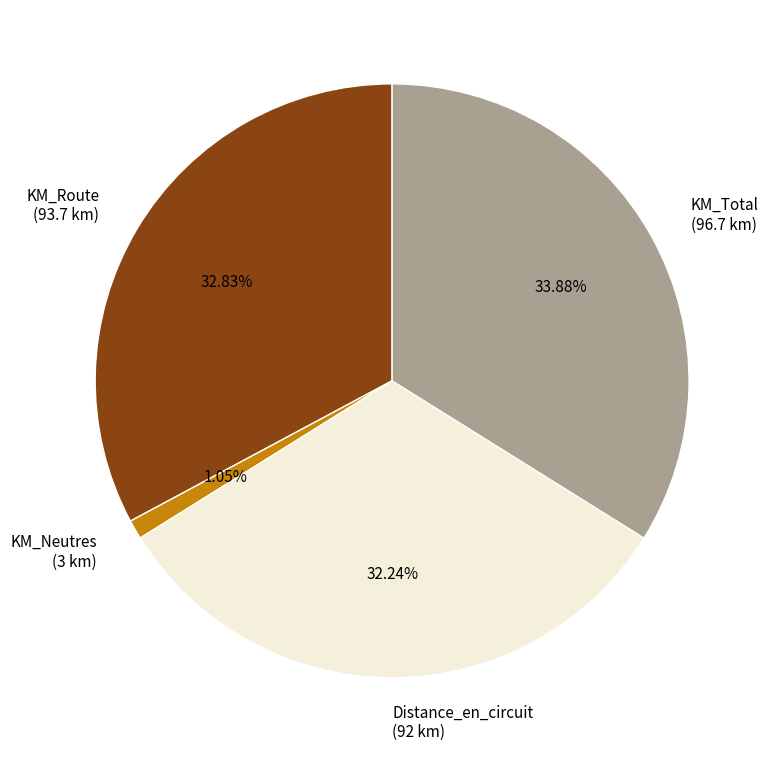

Combined, do Distance_en_circuit (92 km) and KM_Neutres (3 km) account for over 50%?

No